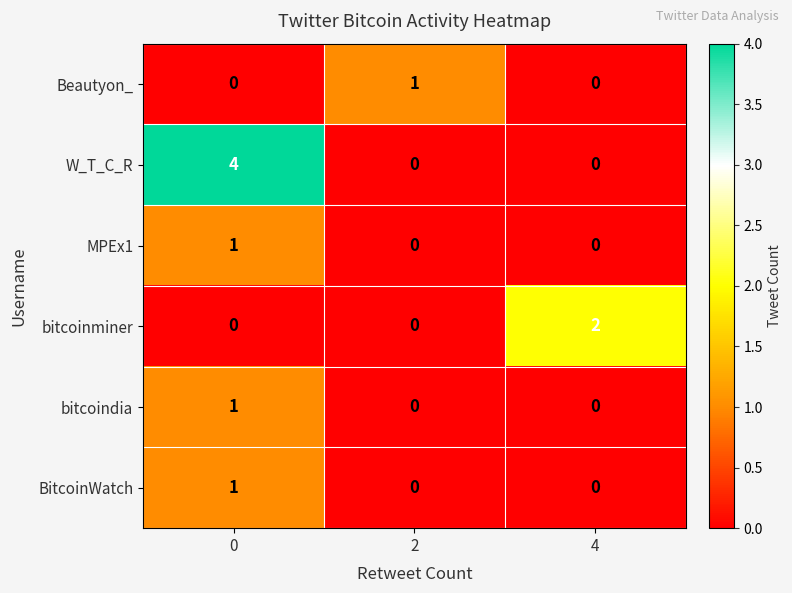

Which series has the largest total across all categories?

W_T_C_R